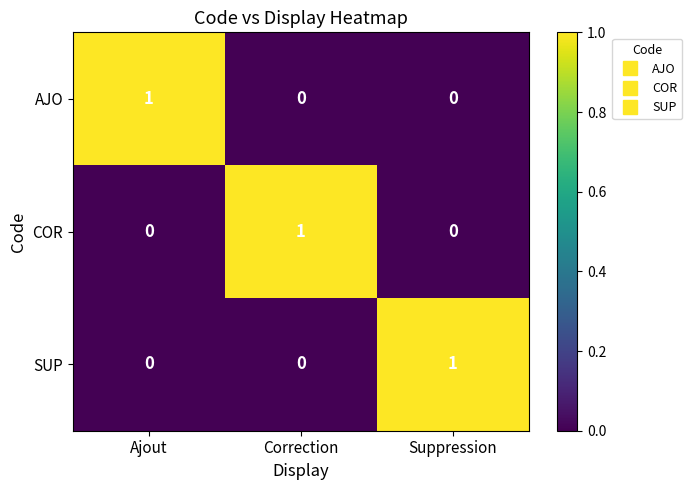

Count the AJO values in the range 0 to 1.

3